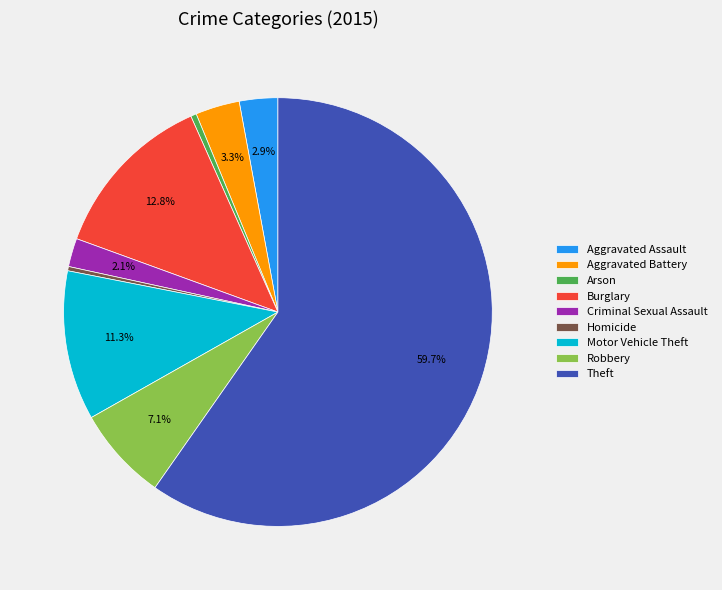

To the nearest percent, what portion does Aggravated Assault represent?

3%